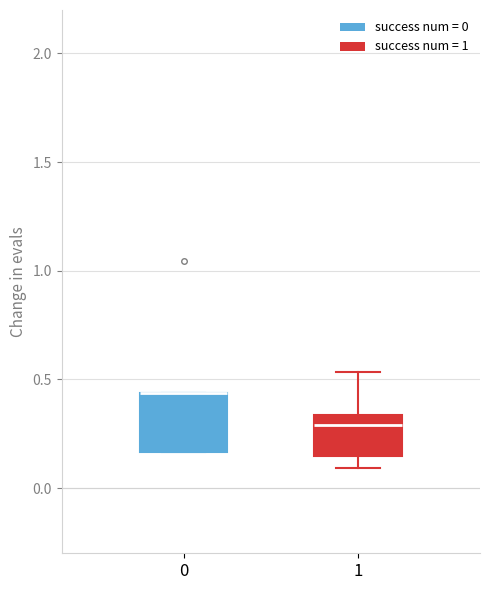

Where does the lower whisker of the box at x = 1 end on the y-axis? The values are not printed on the chart, so give them approximately, as read against the axis.

0.10